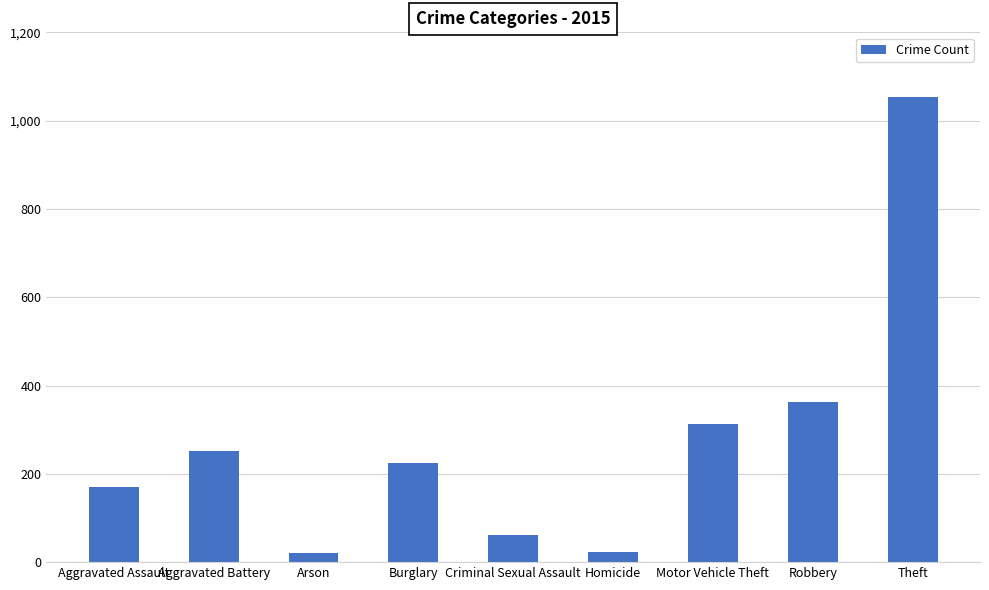

What value does the data have at Aggravated Assault?

170